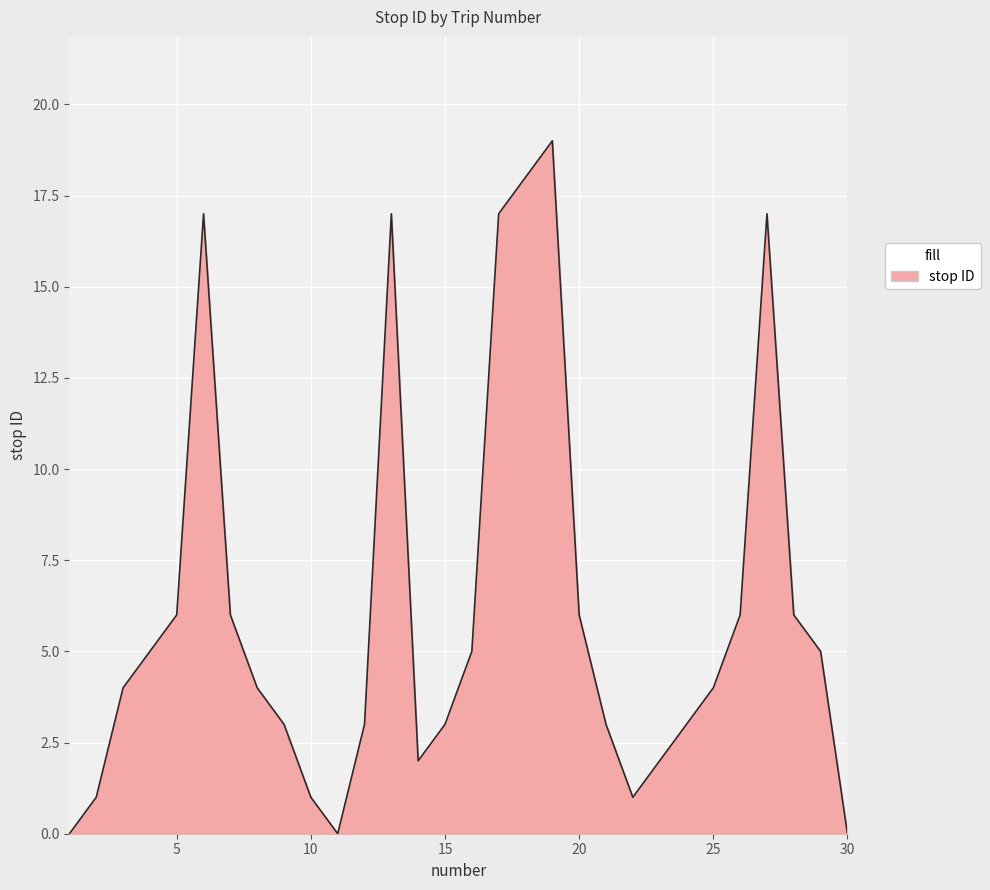

What is the maximum value shown in the chart?

19